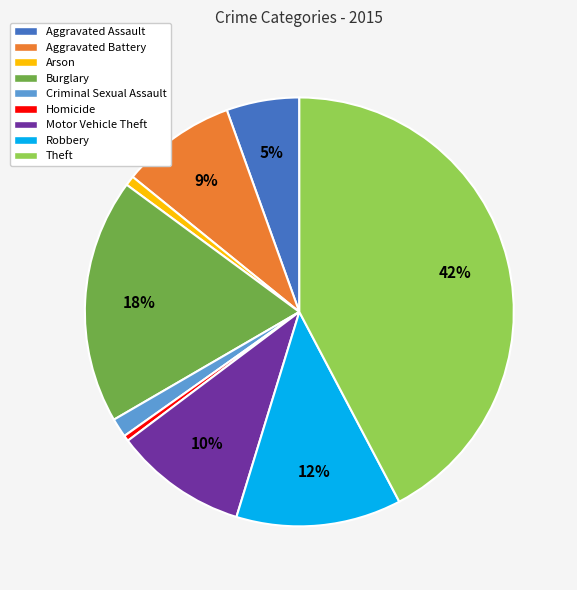

Do Theft and Motor Vehicle Theft together represent more than half of the pie?

Yes